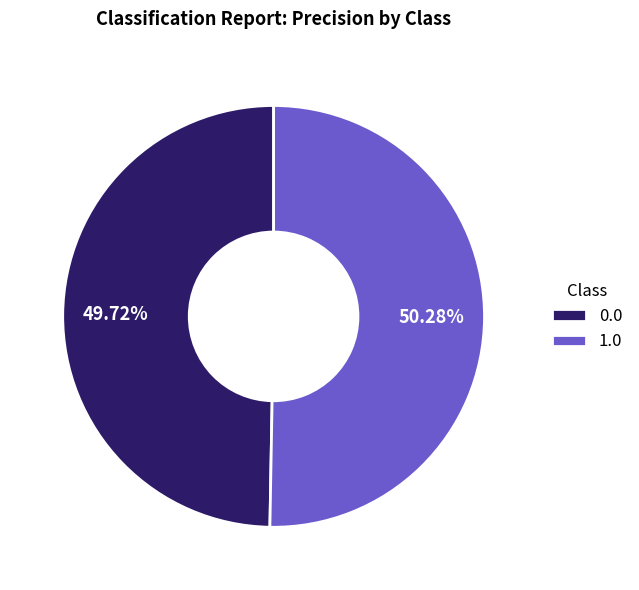

Do 0.0 and 1.0 together represent more than half of the pie?

Yes